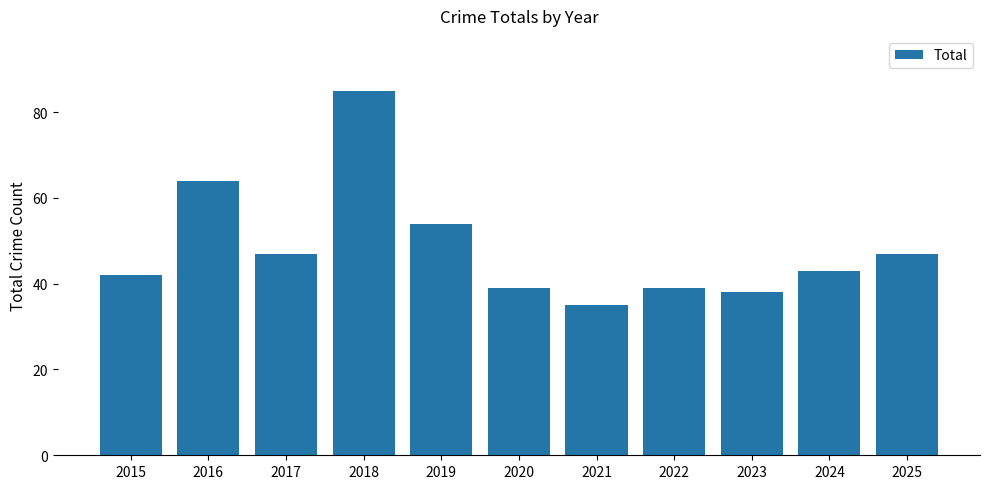

What is the greatest value displayed?

85